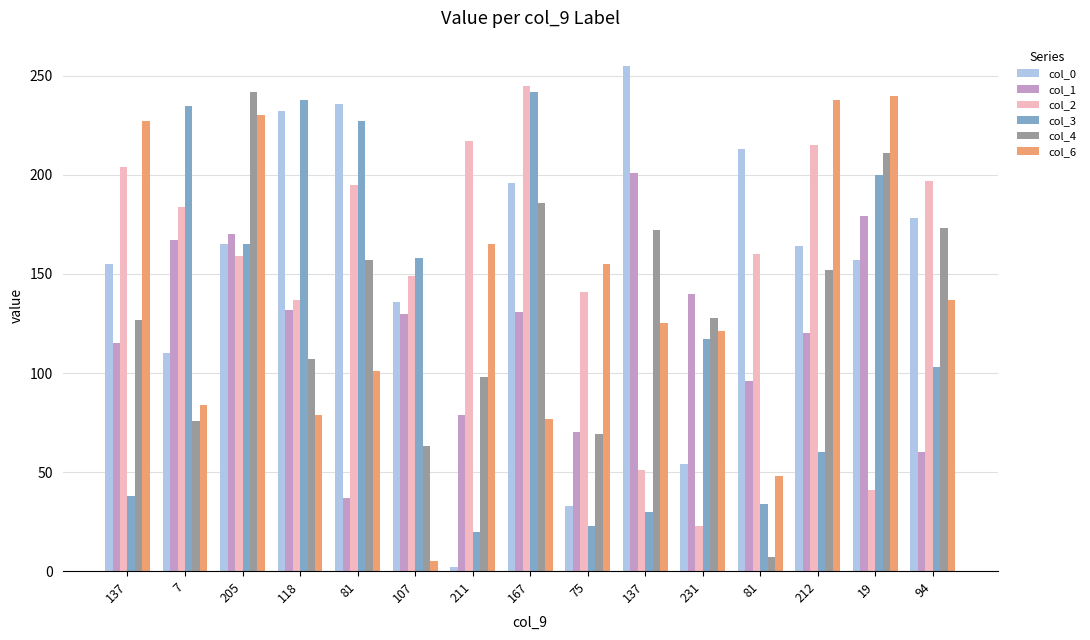

Which series changed the most between 7 and 19?

col_6